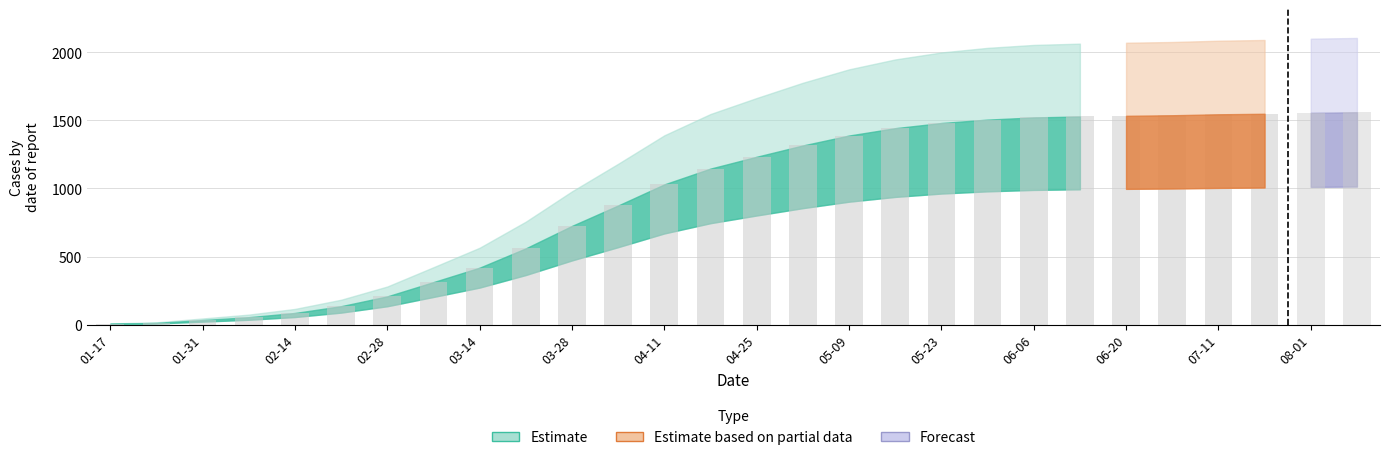

Rank the categories by CountryC value from highest to lowest.

2022-08-08, 2022-08-01, 2022-07-18, 2022-07-11, 2022-06-27, 2022-06-20, 2022-06-13, 2022-06-06, 2022-05-30, 2022-05-23, 2022-05-16, 2022-05-09, 2022-05-02, 2022-04-25, 2022-04-18, 2022-04-11, 2022-04-04, 2022-03-28, 2022-03-21, 2022-03-14, 2022-03-07, 2022-02-28, 2022-02-21, 2022-02-14, 2022-02-07, 2022-01-31, 2022-01-24, 2022-01-17